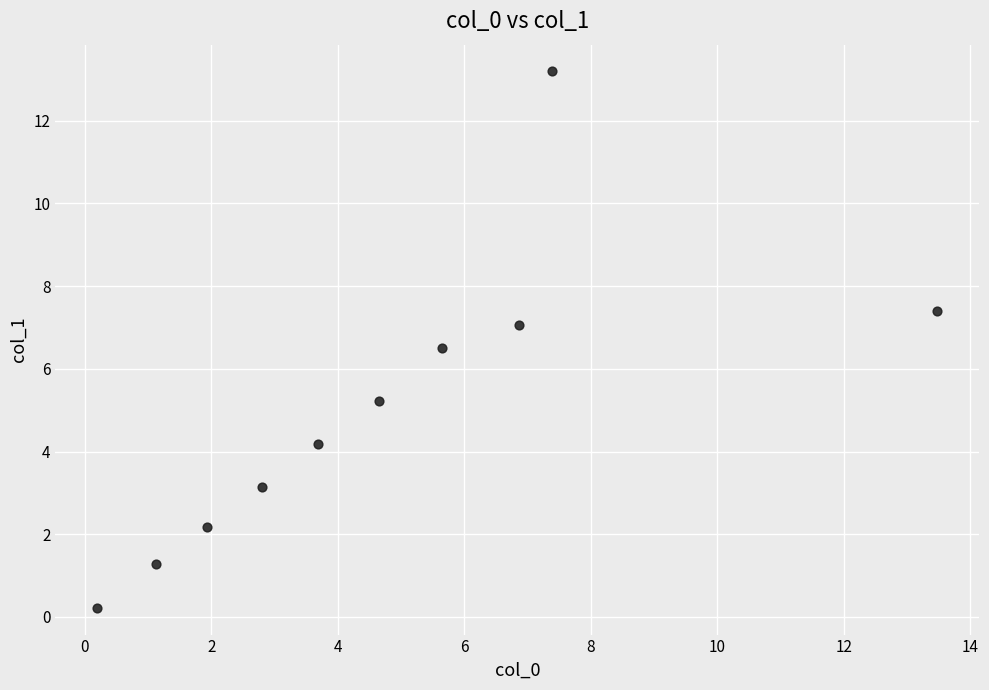

What Y value in the scatter plot is closest to 6?

6.5